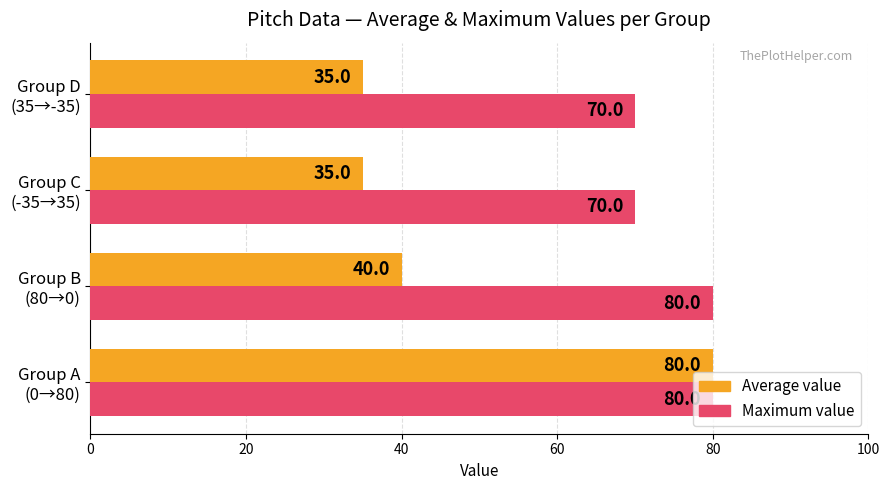

What is the maximum value shown in the chart?

80